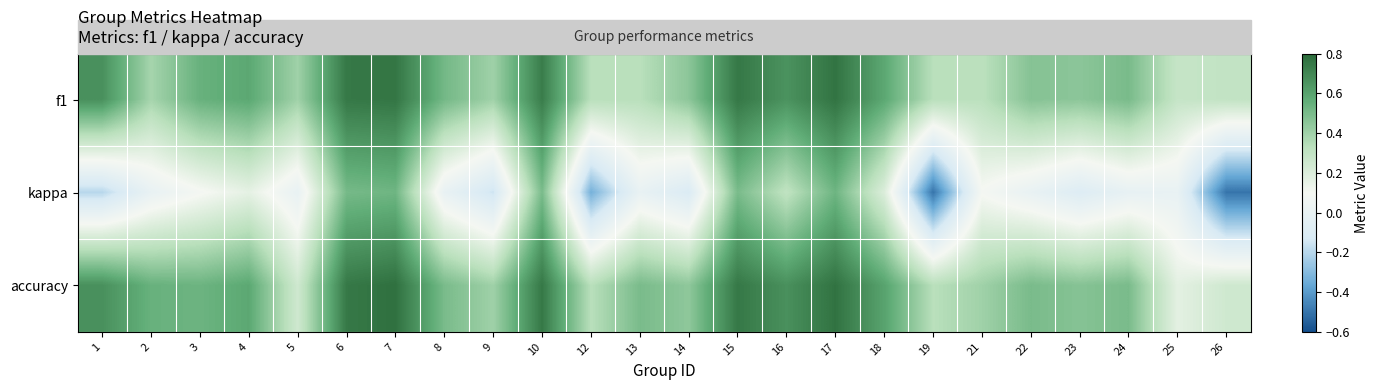

List the series in order of their peak value, highest first.

accuracy, f1, kappa